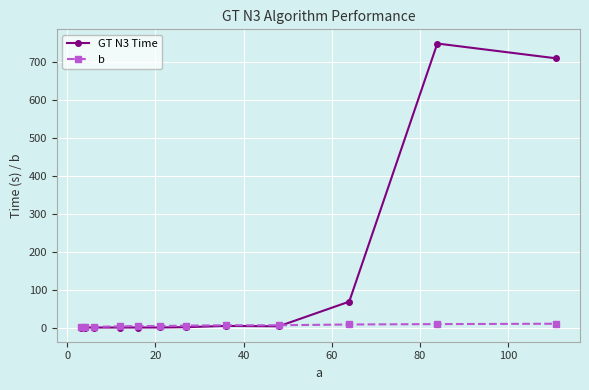

Which series has the largest total across all categories?

GT N3 Time